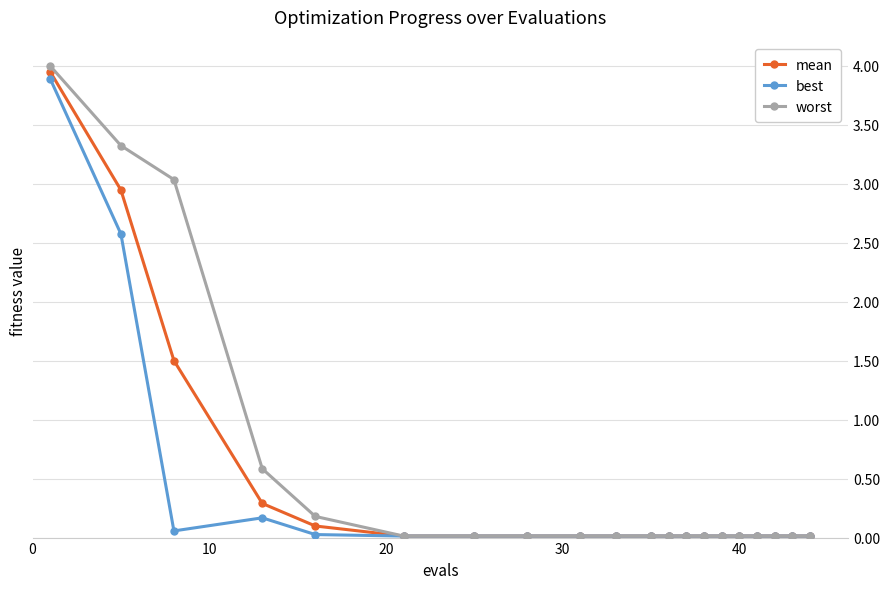

What are all the series names shown in the legend?

mean, best, worst